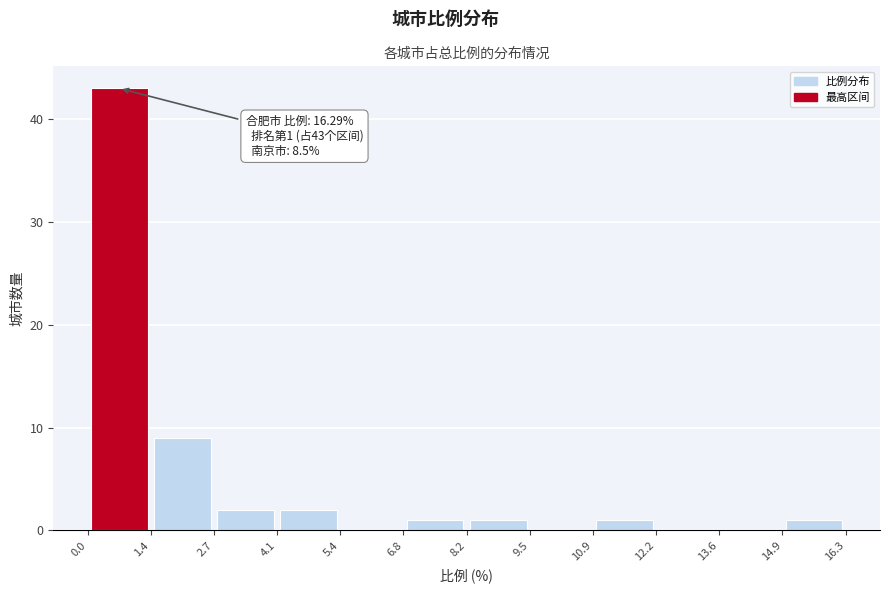

Over which range of the x-axis is the bar tallest?

0.0 to 1.4